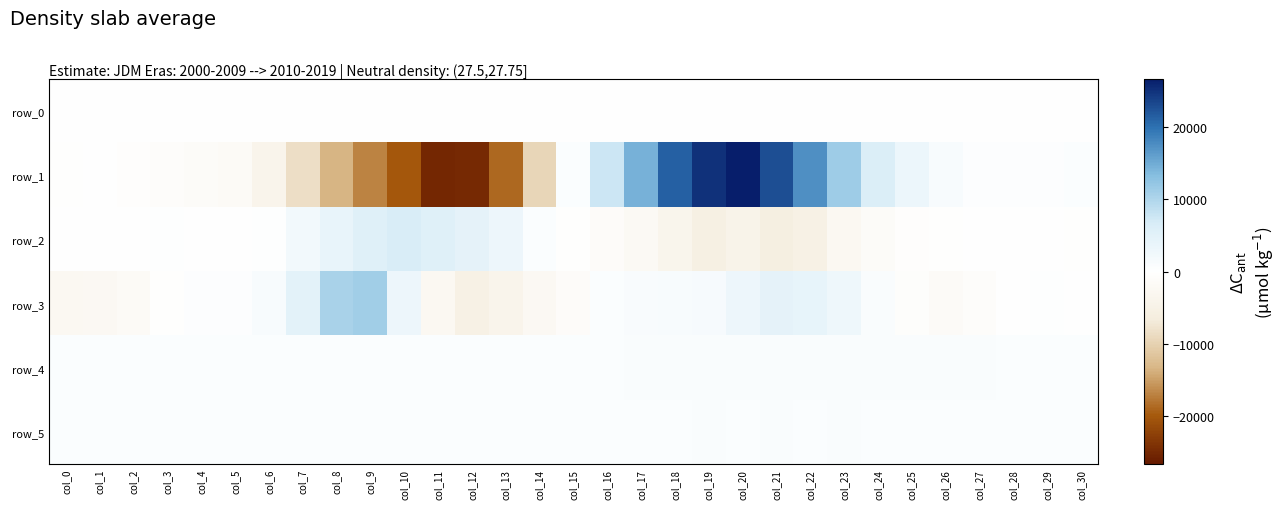

Rank the categories by row_1 value from lowest to highest.

col_11, col_12, col_10, col_13, col_9, col_8, col_14, col_7, col_6, col_5, col_4, col_3, col_2, col_0, col_1, col_27, col_29, col_28, col_30, col_15, col_26, col_25, col_24, col_16, col_23, col_17, col_22, col_18, col_21, col_19, col_20